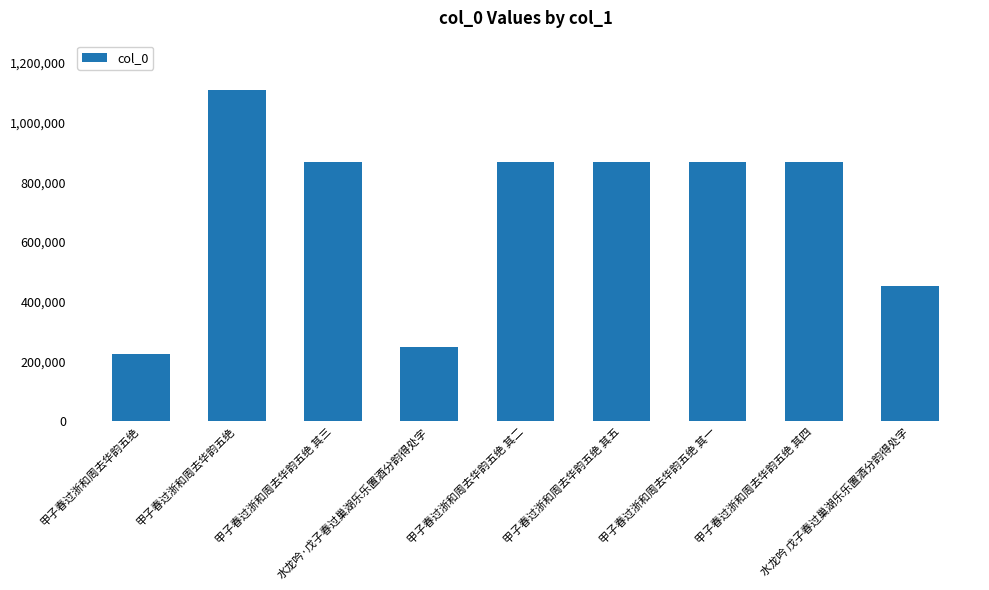

Which has a higher value, 甲子春过浙和周去华韵五绝 其二 or 水龙吟 戊子春过巢湖乐乐置酒分韵得处字?

甲子春过浙和周去华韵五绝 其二